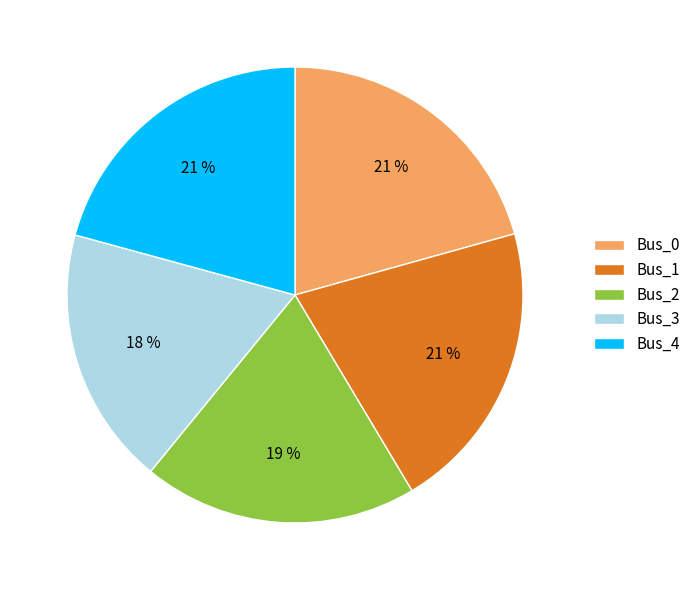

Is it true that Bus_3 is 18% of the pie?

True